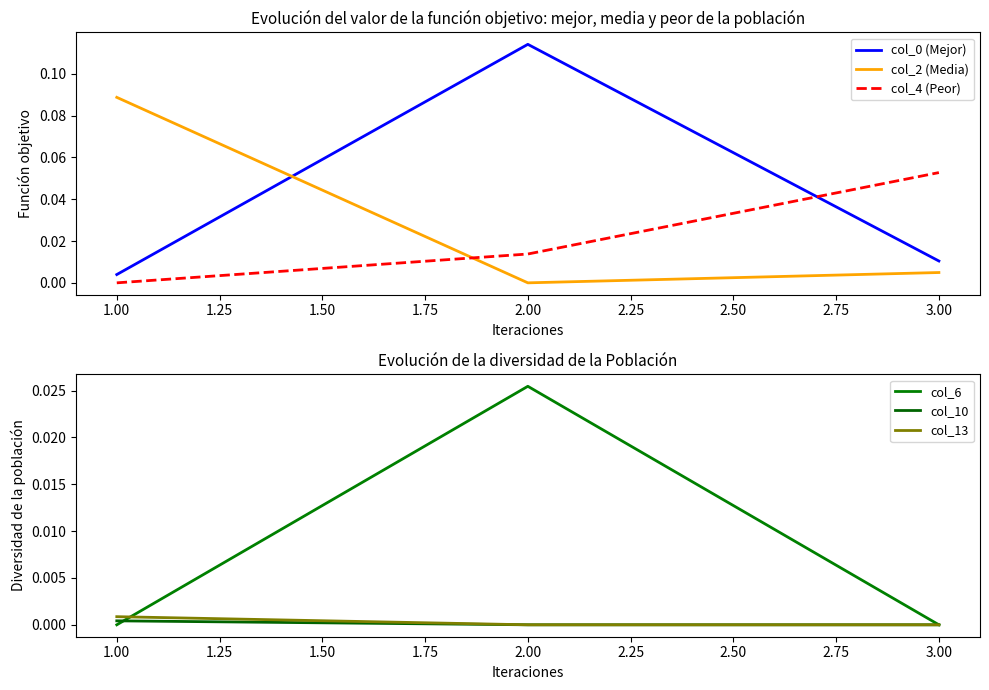

At which label does col_0 (Mejor) reach its peak?

2.00